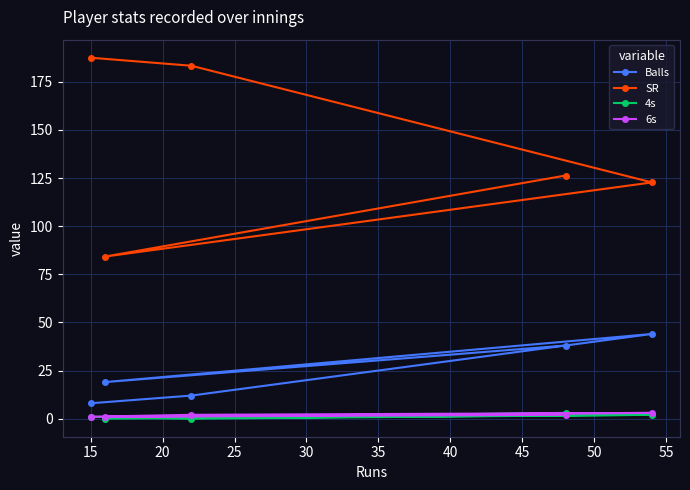

What is the difference between the second highest and minimum values in the 4s series?

2.0